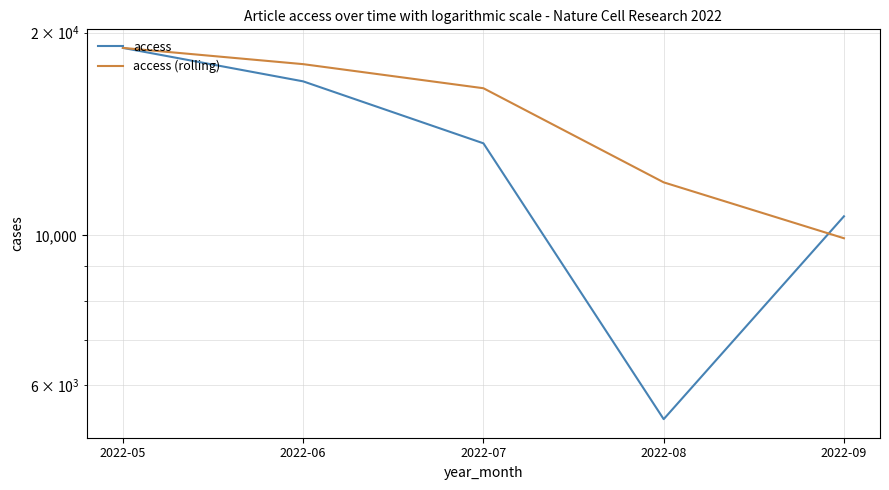

The value of access at 2022-05 is 18981.0. True or false?

True